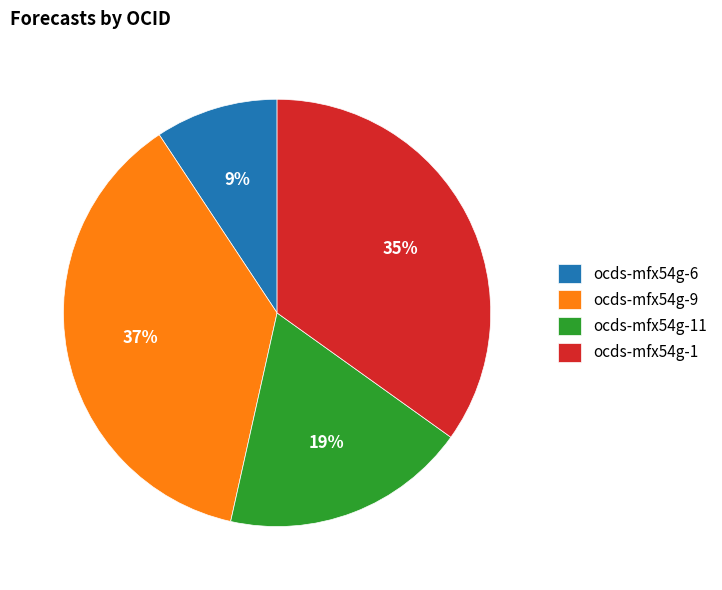

Between ocds-mfx54g-9 and ocds-mfx54g-6, which is larger?

ocds-mfx54g-9